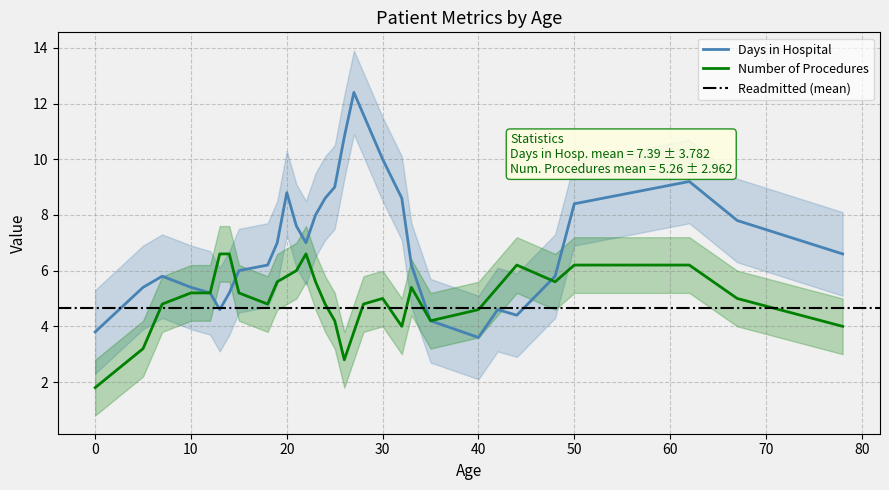

Which series changed the most between 7 and 48?

Number of Procedures